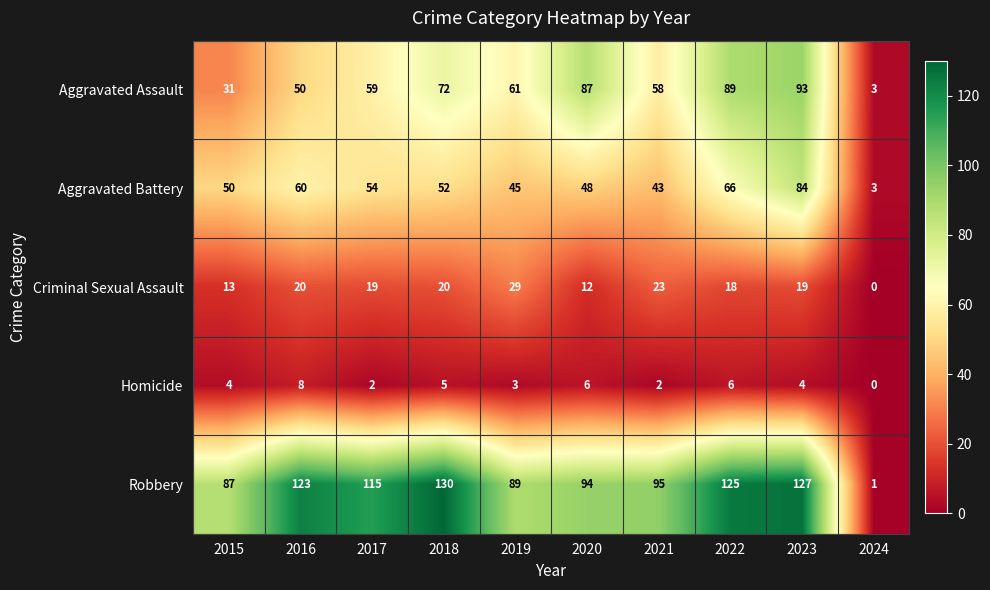

At which label does Robbery first exceed 115?

2016